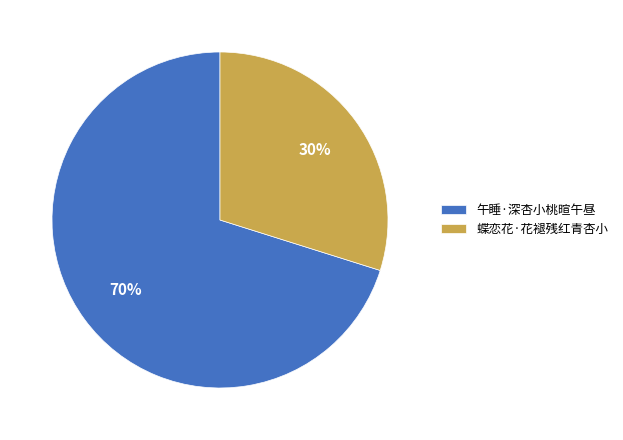

Combined, do 午睡·深杏小桃暄午昼 and 蝶恋花·花褪残红青杏小 account for over 50%?

Yes